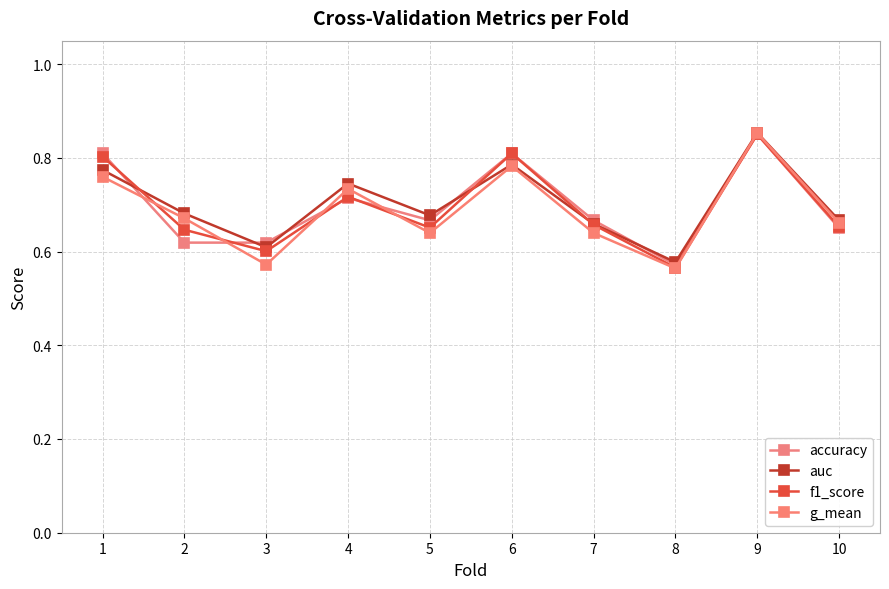

What is the value of the f1_score point at the 1st from the left?

0.8